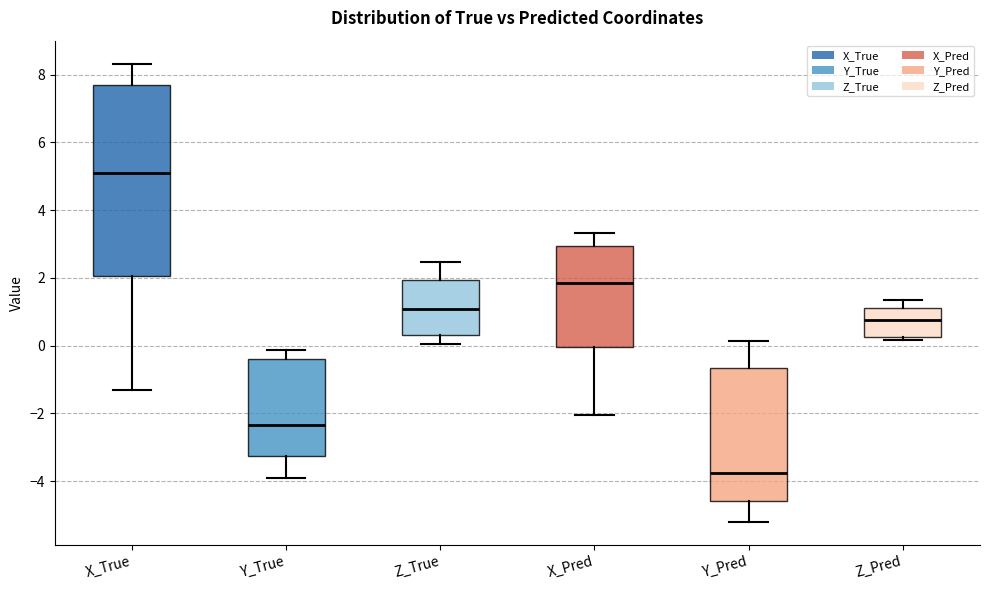

Reading left to right, transcribe this box plot: for each box, give where its median line is, the range the box spans, and where its two whiskers end, as read against the y-axis. The values are not printed on the chart, so give them approximately, as read against the axis.

X_True: median 5.0, box 2.0 to 7.8, whiskers -1.4 to 8.4
Y_True: median -2.4, box -3.2 to -0.4, whiskers -3.8 to -0.2
Z_True: median 1.0, box 0.4 to 2.0, whiskers 0.0 to 2.4
X_Pred: median 1.8, box 0.0 to 3.0, whiskers -2.0 to 3.4
Y_Pred: median -3.8, box -4.6 to -0.6, whiskers -5.2 to 0.2
Z_Pred: median 0.8, box 0.2 to 1.0, whiskers 0.2 (just below the box's lower edge) to 1.4